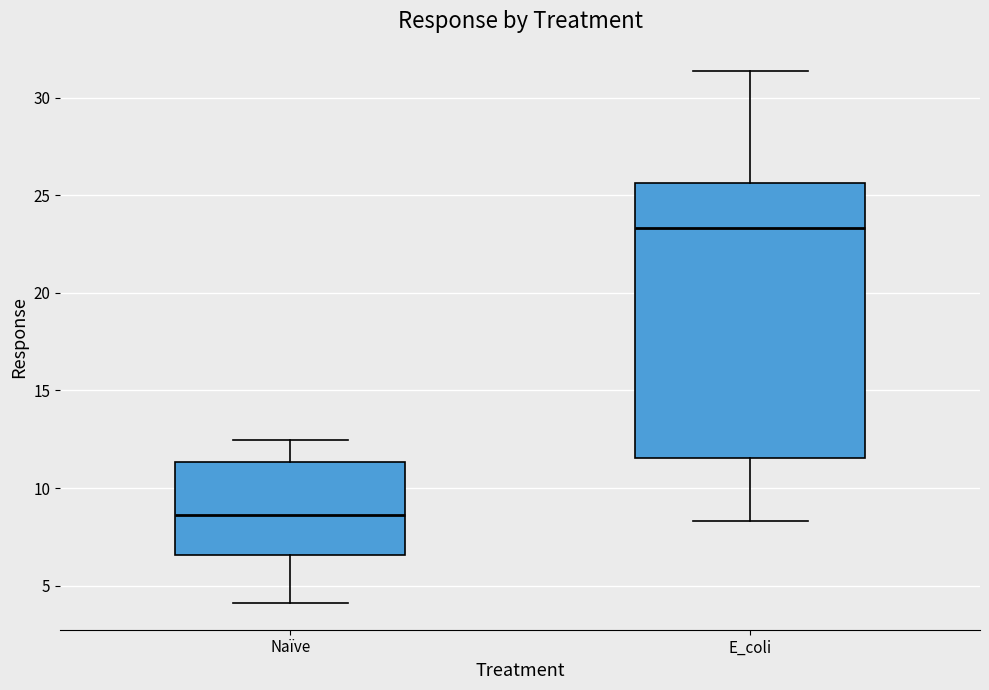

Where does the median line of the box for Naïve sit on the y-axis? The values are not printed on the chart, so give them approximately, as read against the axis.

8.5